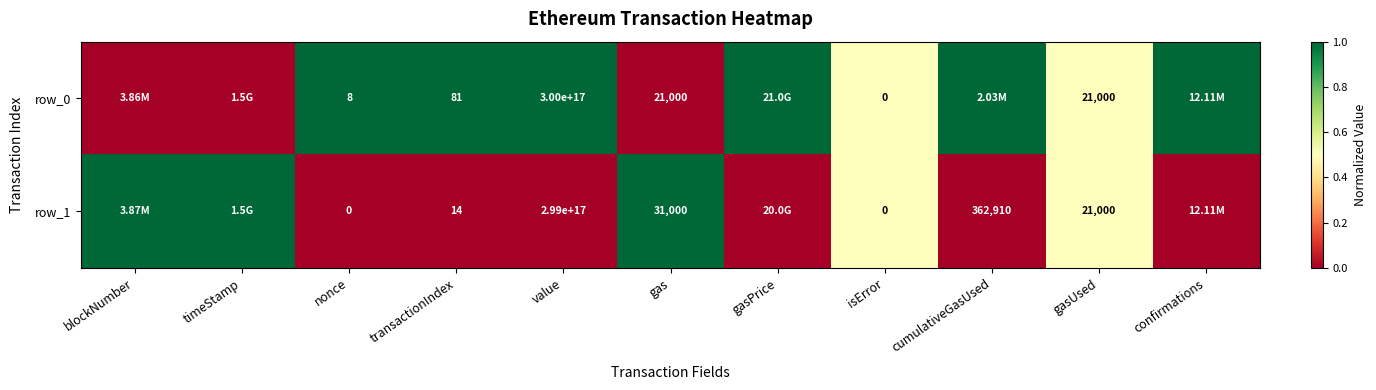

How many data points in row_1 are above 0?

5